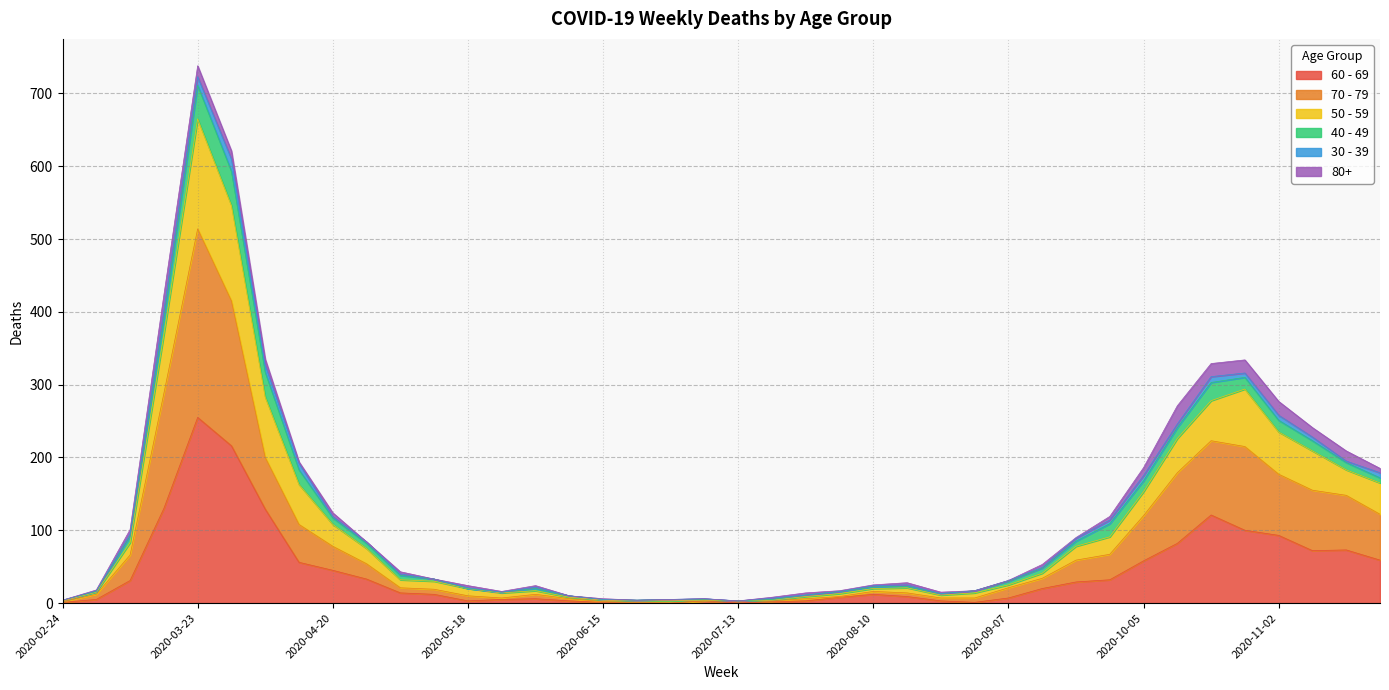

What are all the series names shown in the legend?

60 - 69, 70 - 79, 50 - 59, 40 - 49, 30 - 39, 80+